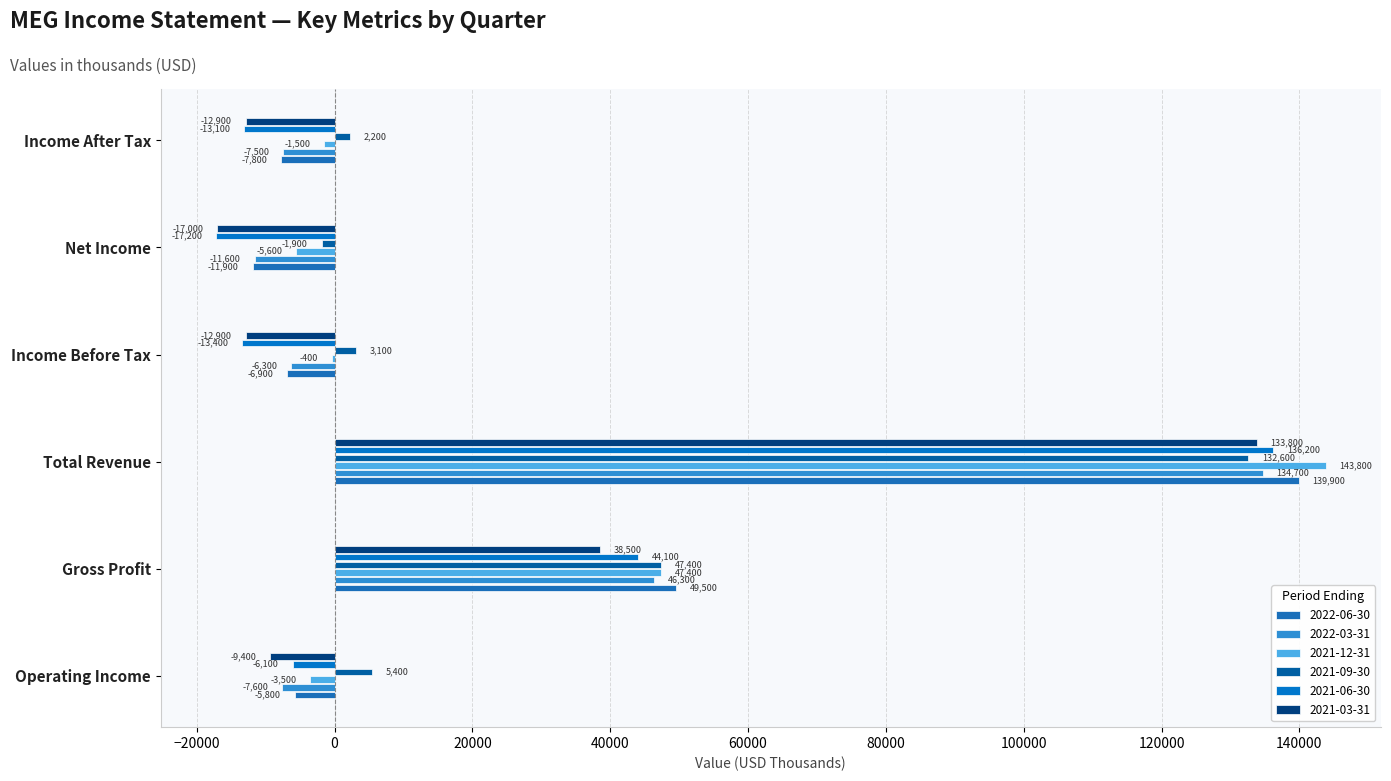

How many categories are shown in the chart?

6